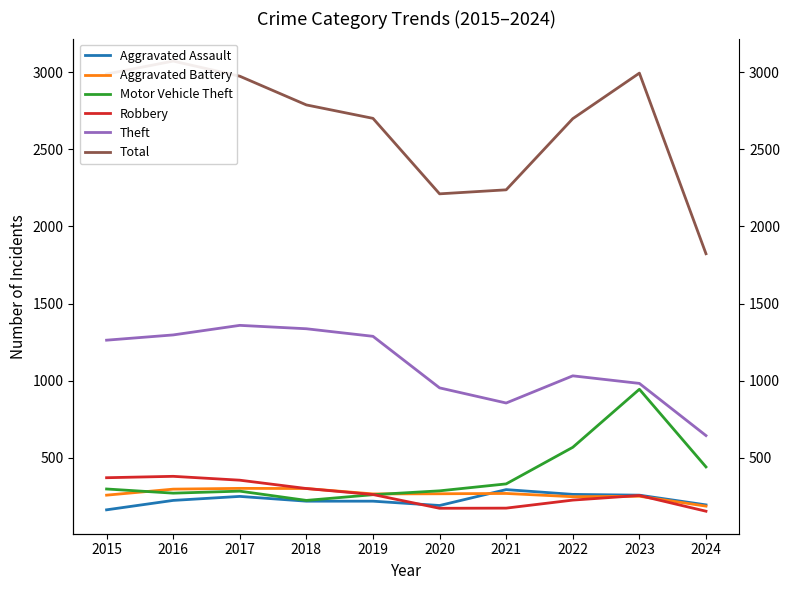

Where is the first local maximum for Theft?

2017